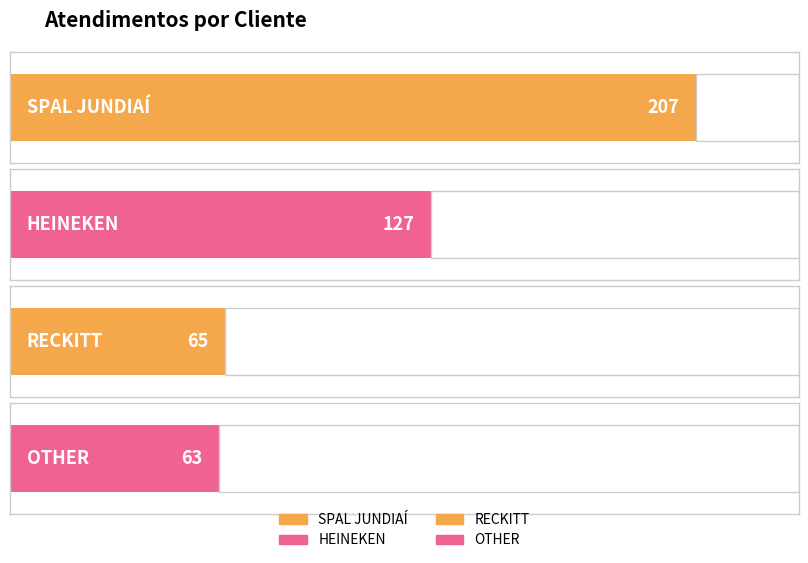

What is the difference between the second highest and minimum values?

64